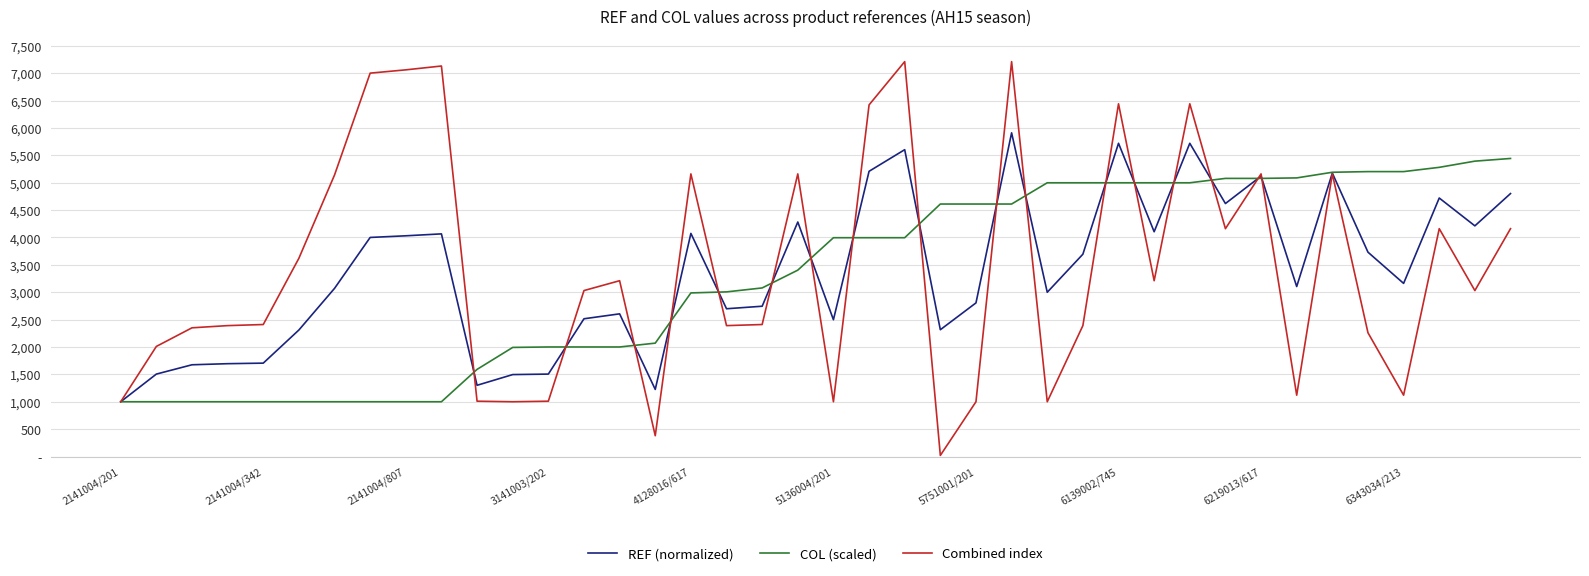

Which series has the largest total across all categories?

Combined index